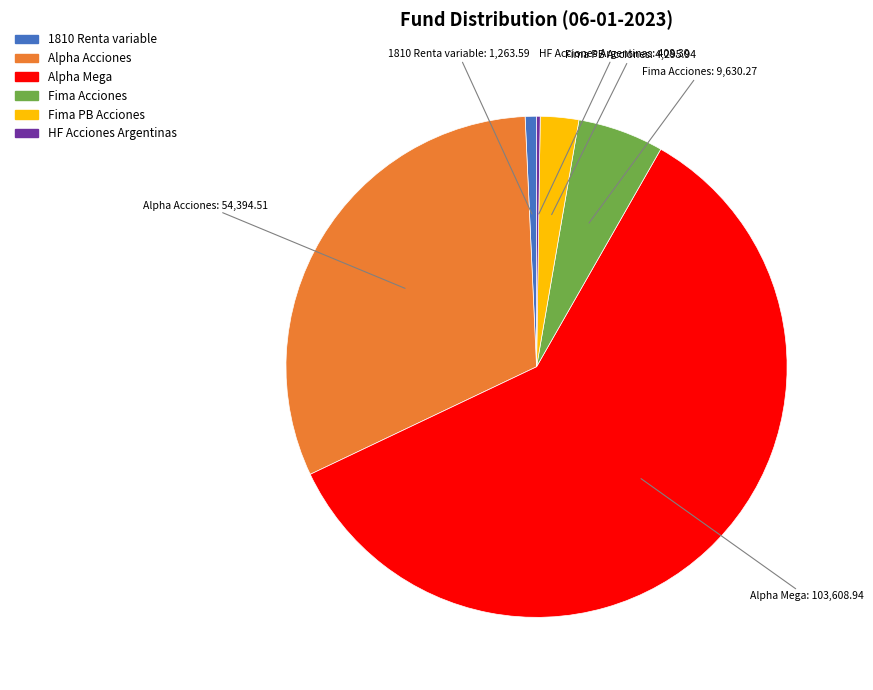

What is the largest slice in the pie chart?

Alpha Mega